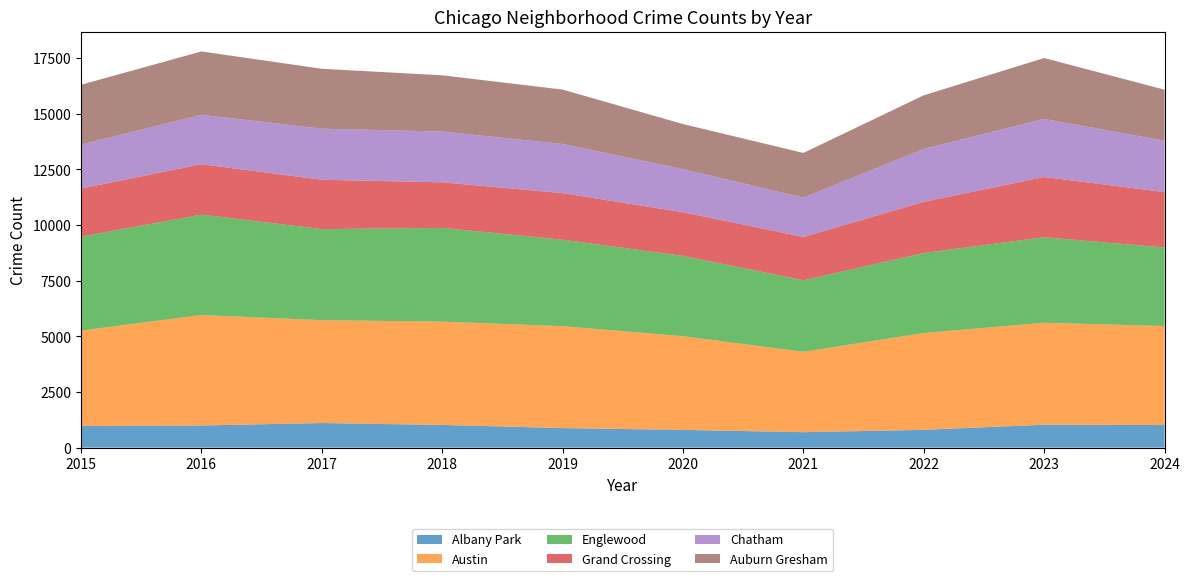

Reading left to right, what are all the values shown in this chart?

Albany Park: 971	995	1105	1019	878	796	694	799	1029	1014
Austin: 4288	4962	4621	4642	4579	4209	3612	4350	4582	4449
Englewood: 4221	4512	4093	4212	3887	3610	3215	3595	3842	3530
Grand Crossing: 2162	2267	2217	2049	2091	1962	1947	2299	2707	2488
Chatham: 1975	2220	2295	2279	2210	1936	1764	2378	2608	2307
Auburn Gresham: 2688	2847	2692	2529	2444	2026	2010	2411	2738	2296